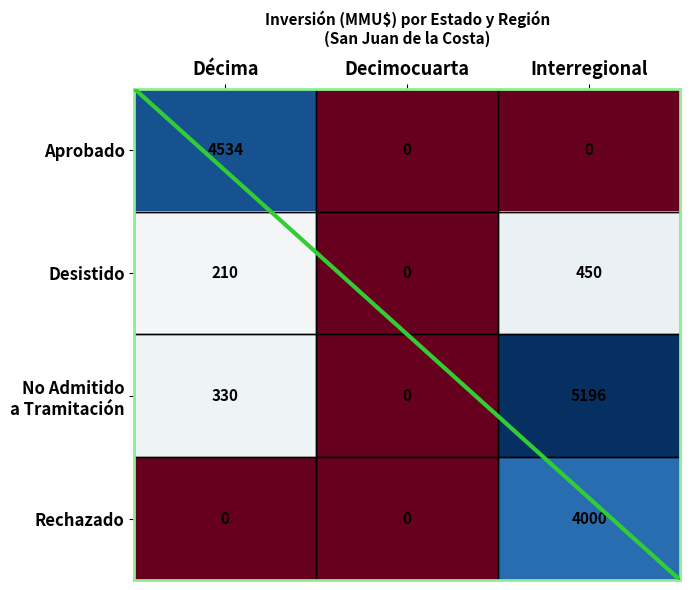

Which category has the highest value in the Rechazado series?

Interregional